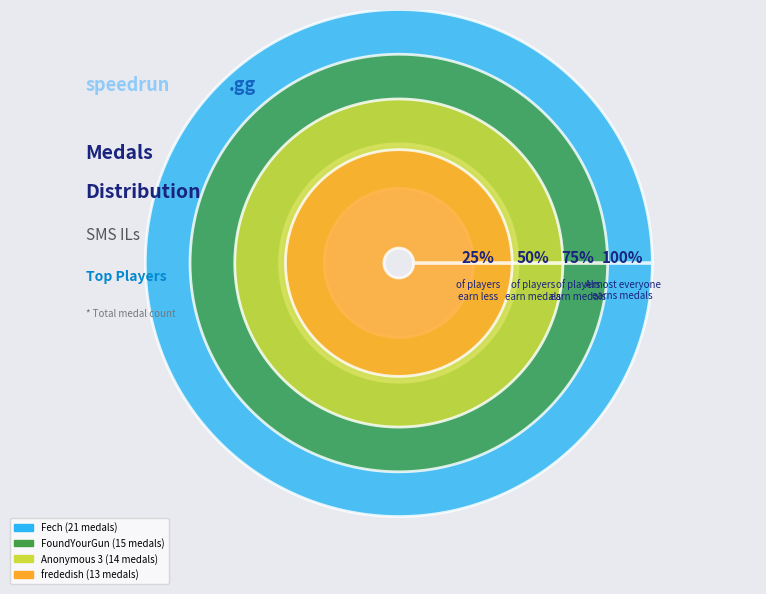

What is the largest slice in the pie chart?

Fech